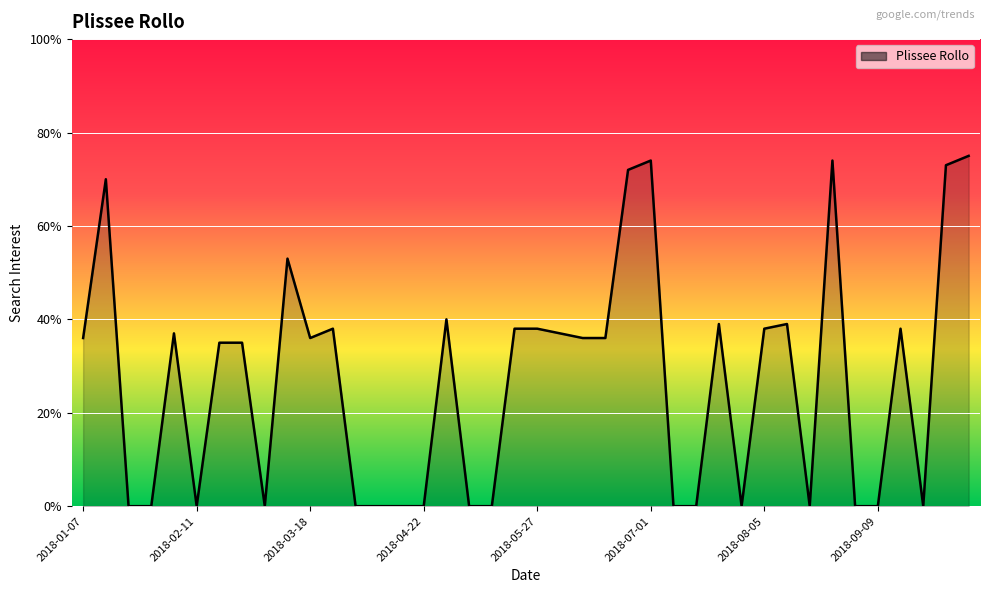

What is the difference between the maximum and minimum values?

75